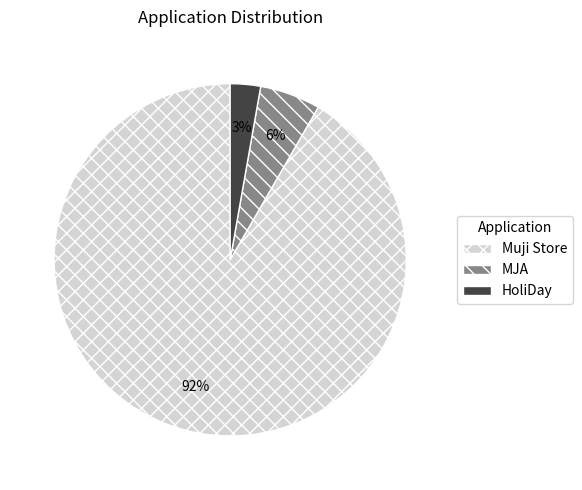

To the nearest percent, what is the average slice percentage?

33%